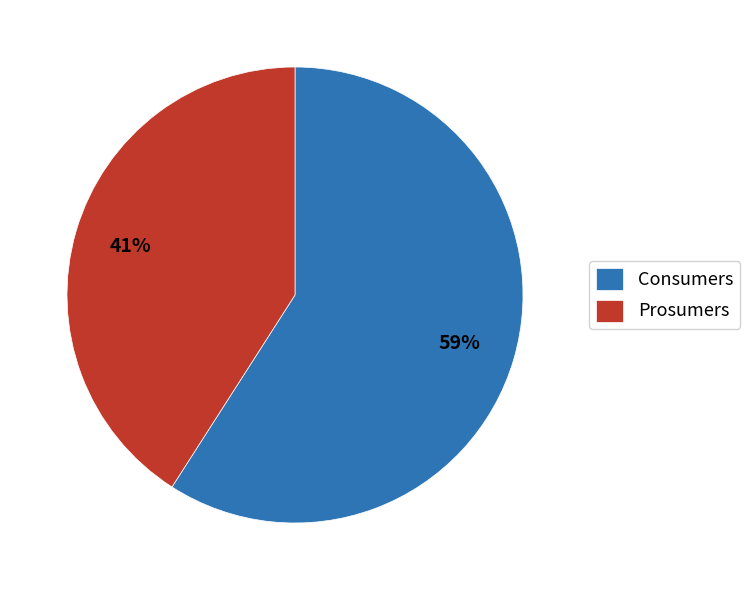

To the nearest percent, what percentage of the pie is Prosumers?

41%